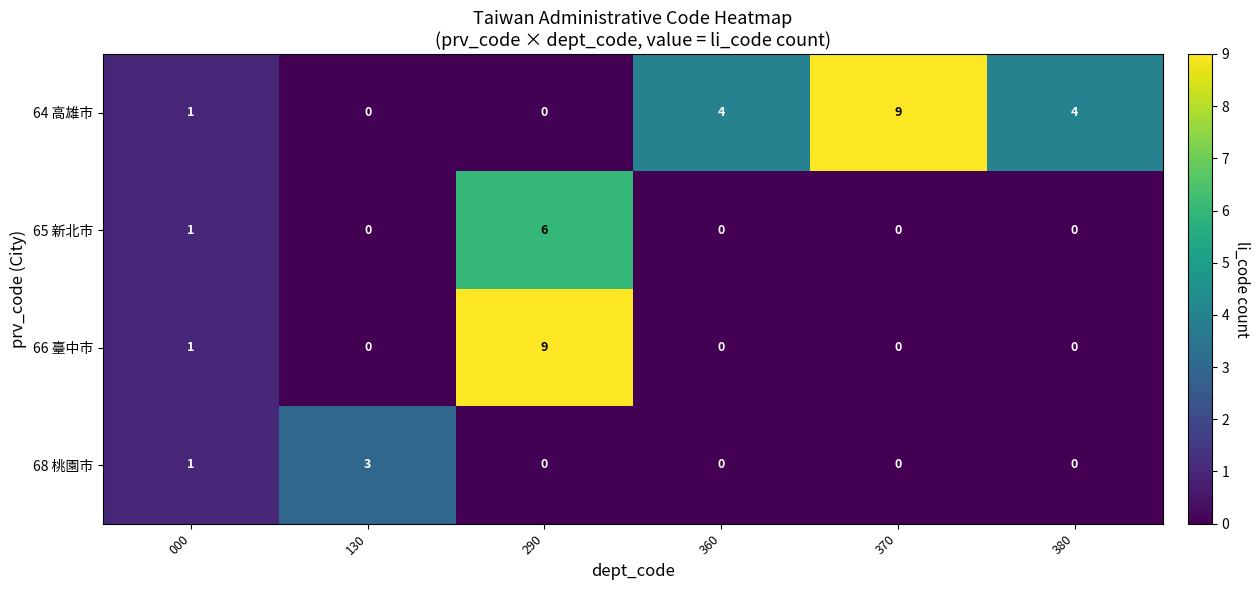

At which category is the sum across all series the highest?

290